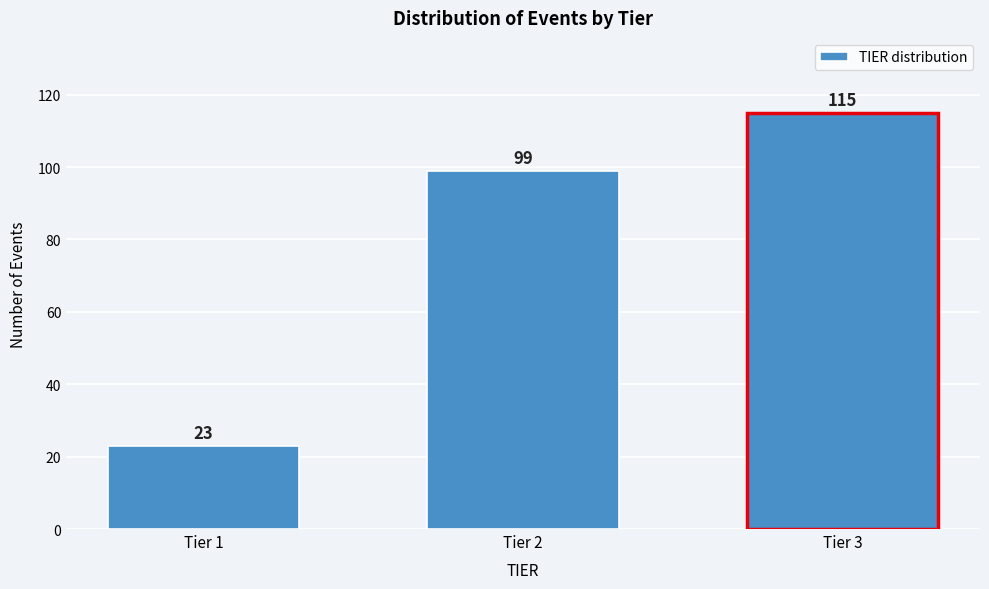

Reading left to right, list all the values displayed in this chart.

23	99	115